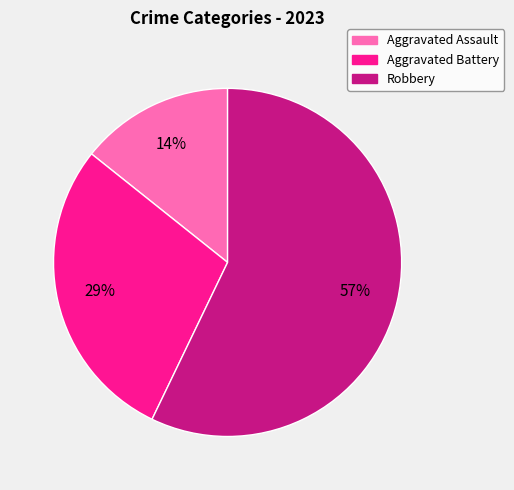

Count the number of slices in the pie.

3